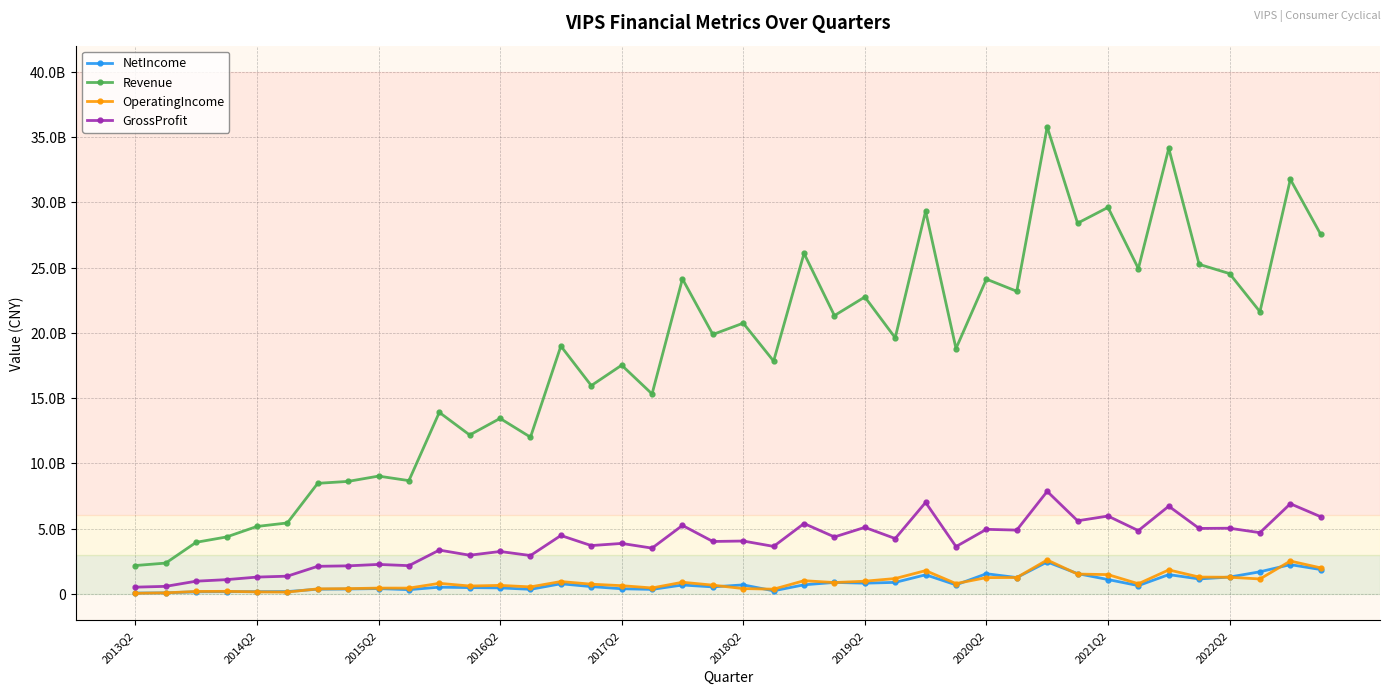

Does the chart have visible grid lines?

Yes